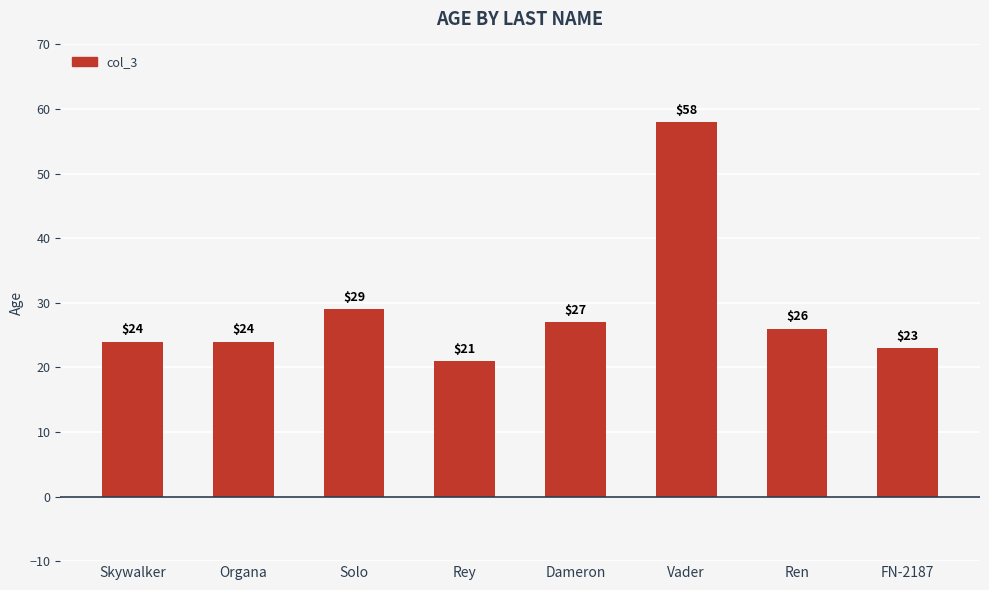

How many bars are there in total?

8